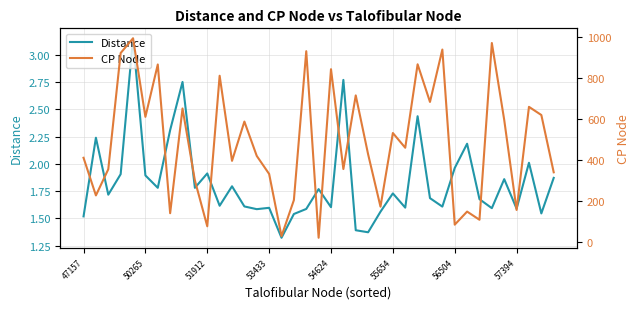

Does the chart have visible grid lines?

Yes